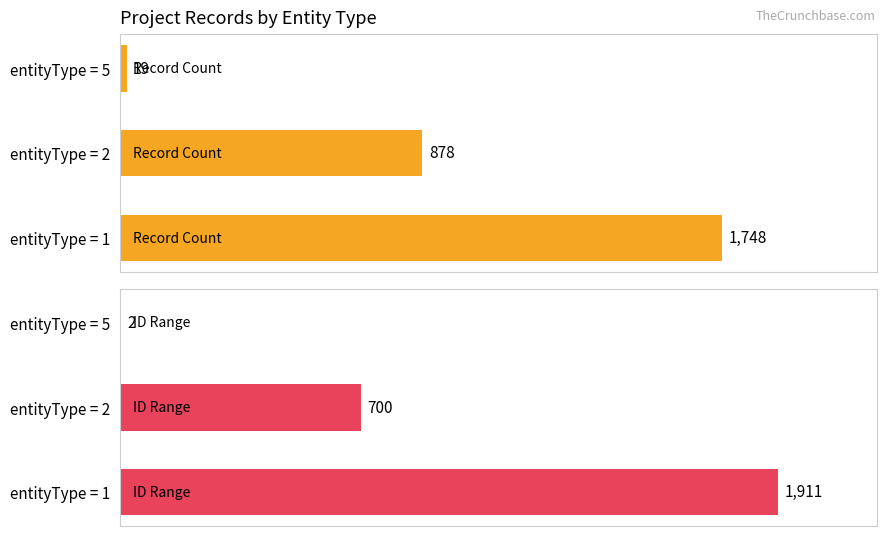

Is the value of ID Range at entityType = 5 greater than the value of Record Count at entityType = 5?

No